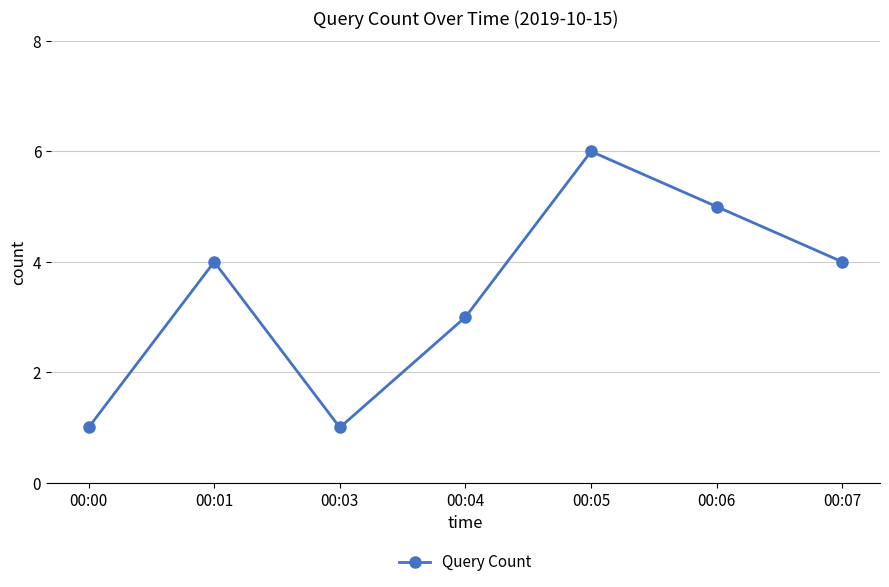

Is this an area chart (filled region under the line)?

No